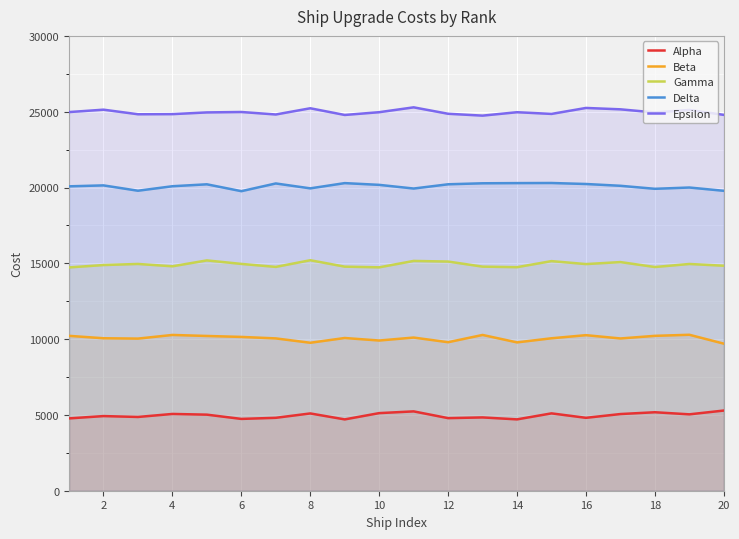

How many values in the Gamma series are below 14948?

10